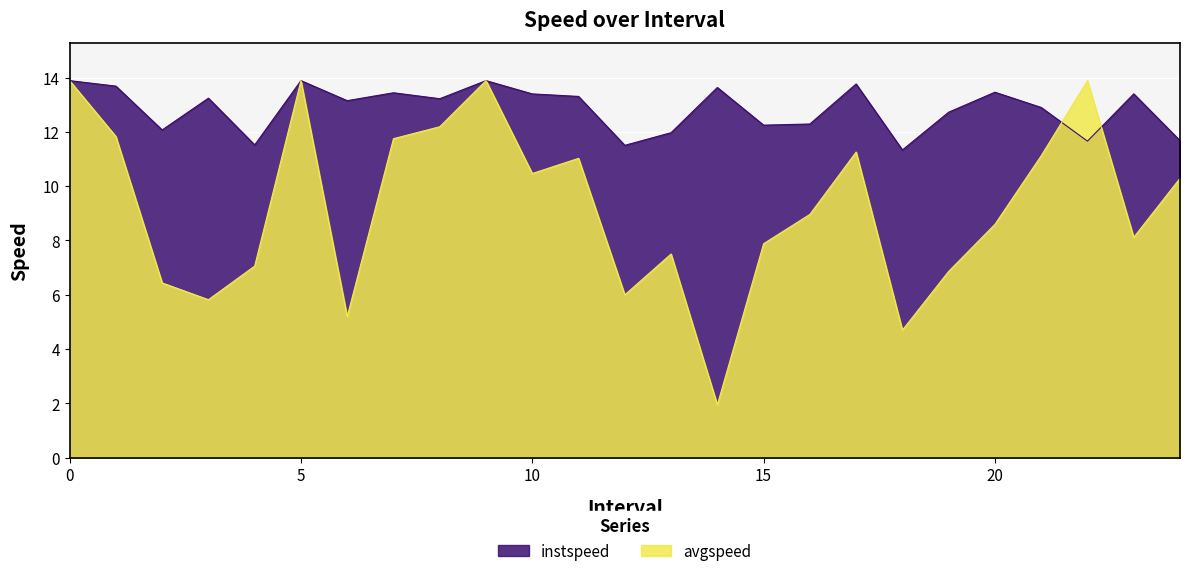

What position from the right is 0?

25